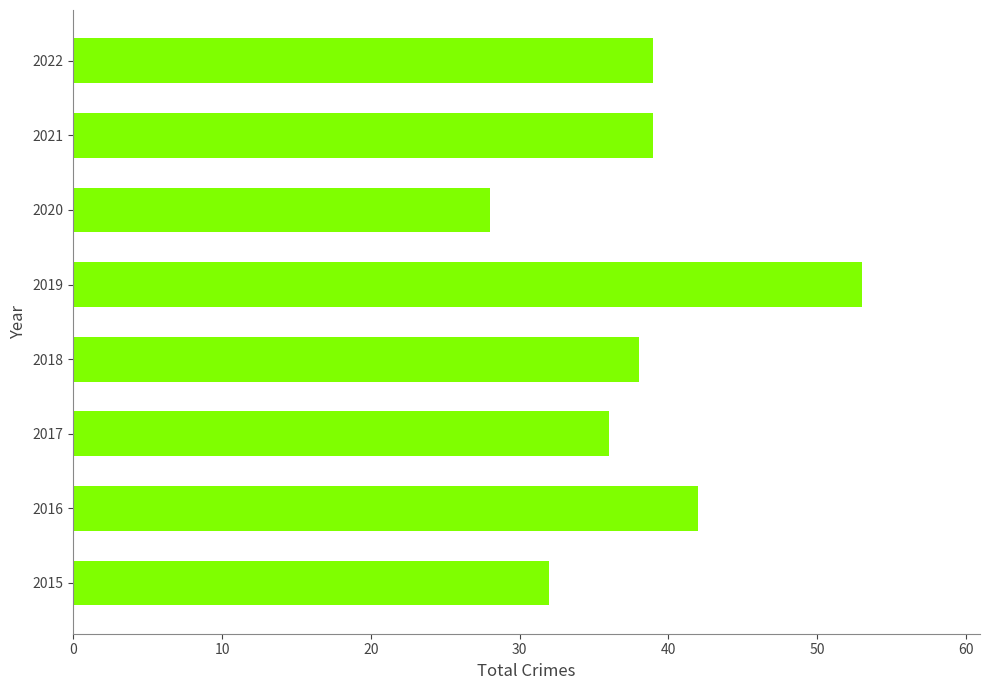

Read the value at 2021, to the nearest 10.

40